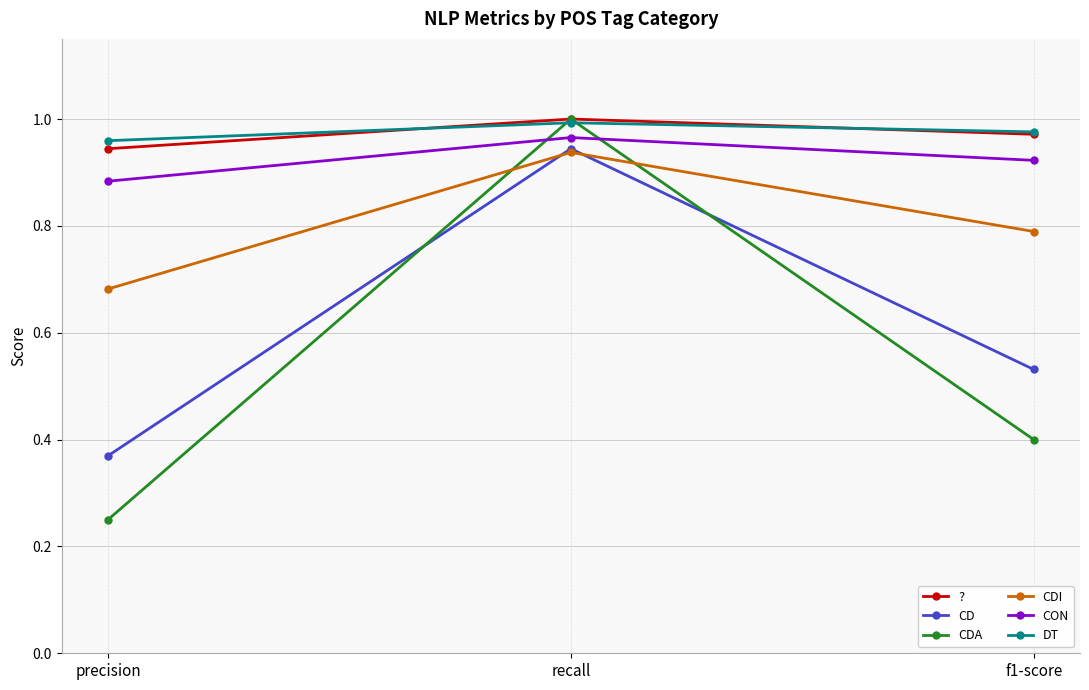

Which series has the widest spread of values?

CDA